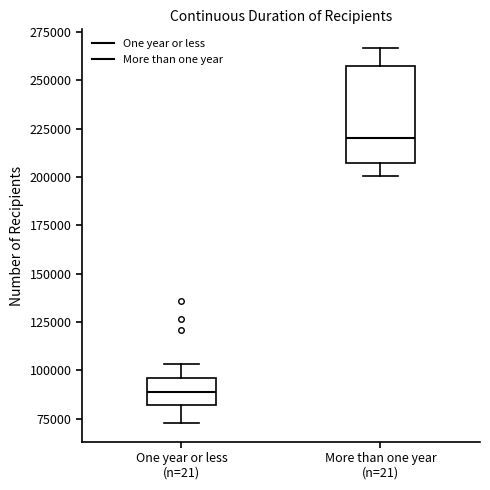

Which box has the lowest median line?

One year or less (n=21)